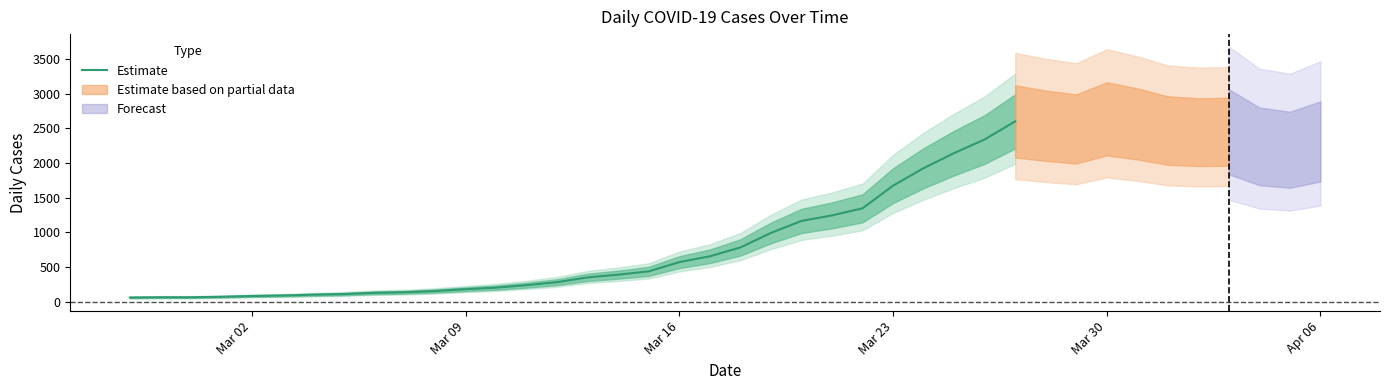

What is the maximum value for Estimate?

2602